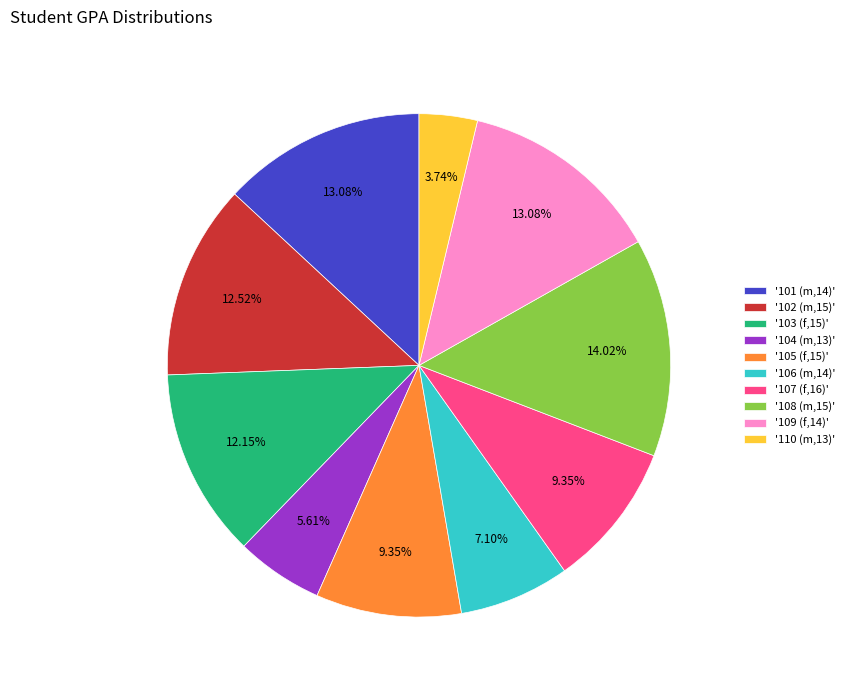

How many segments does this pie chart have?

10